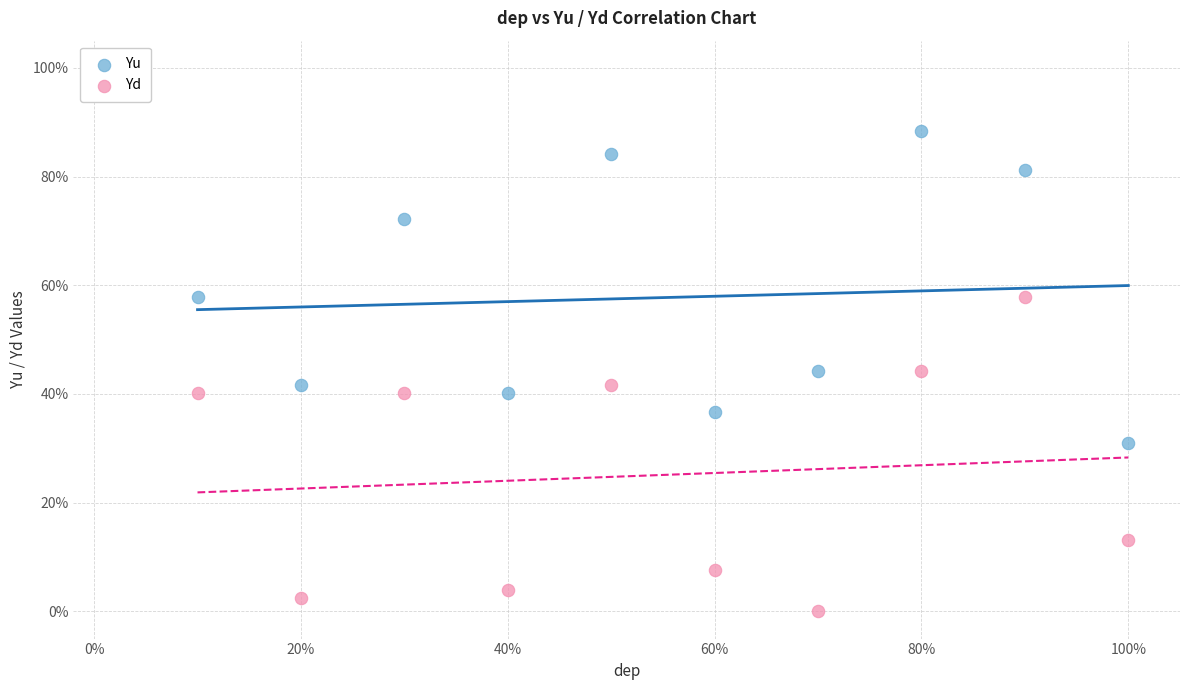

What are all the series names shown in the legend?

Yu, Yd